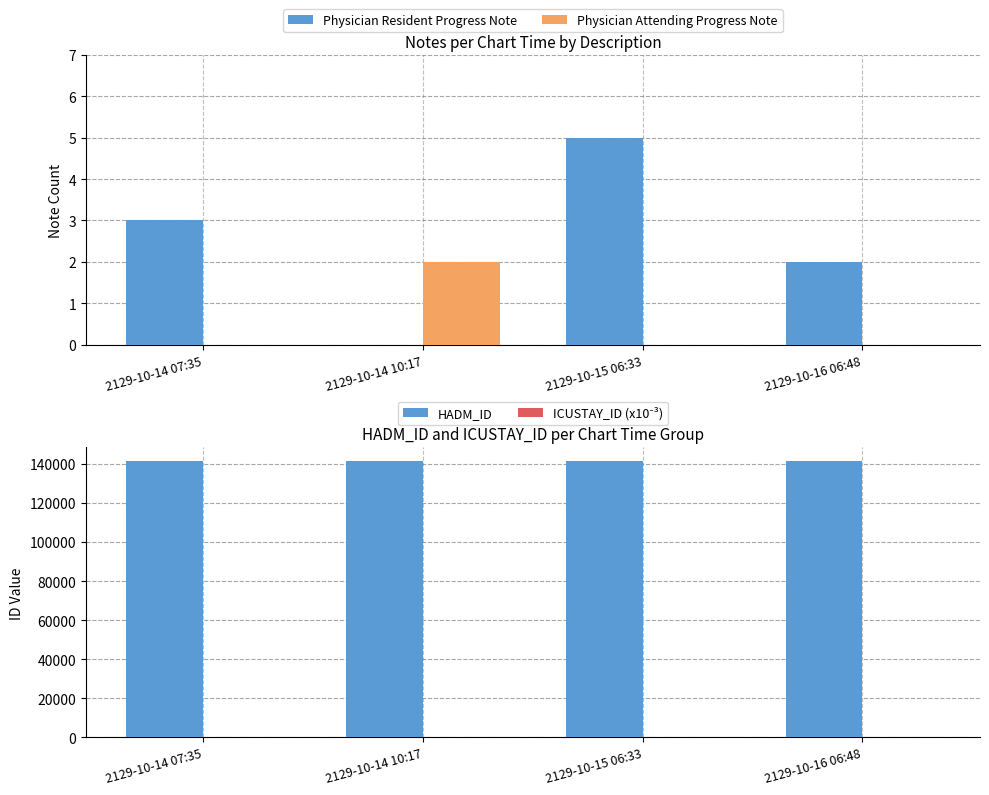

Reading left to right, list all the values displayed in this chart.

Physician Resident Progress Note: 3.0	0.0	5.0	2.0
Physician Attending Progress Note: 0.0	2.0	0.0	0.0
HADM_ID: 141401.0	141401.0	141401.0	141401.0
ICUSTAY_ID (x10⁻³): 23.9	23.9	23.9	23.9